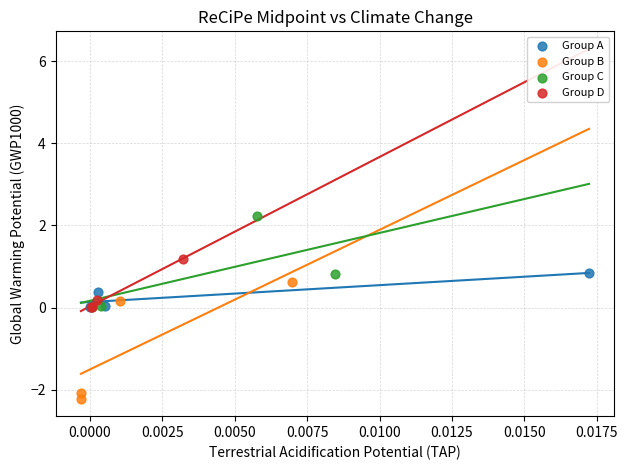

Which series reaches the minimum Y coordinate?

Group B